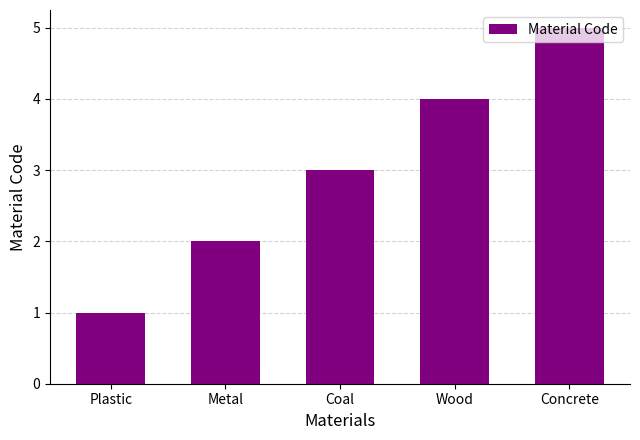

What is the greatest value displayed?

5